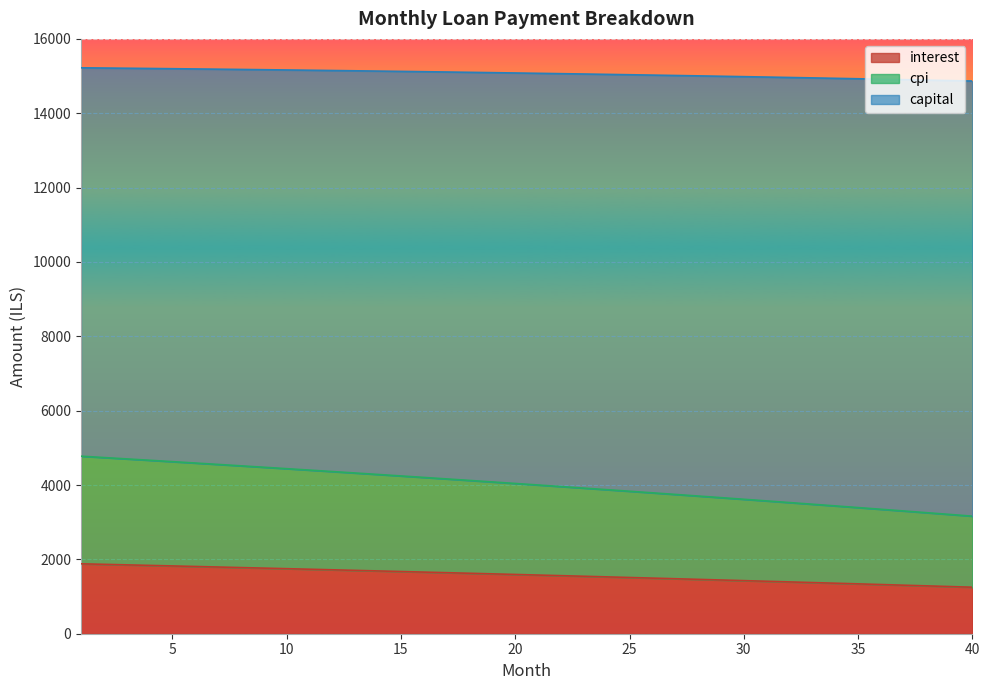

Which has a higher value, 38 or 10?

10